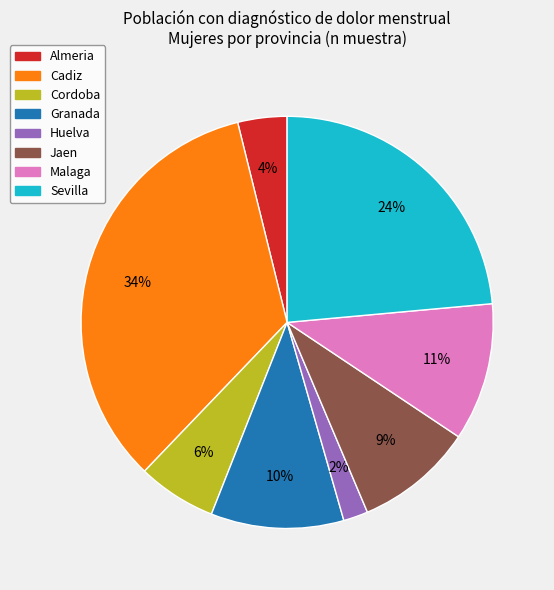

What is the largest slice in the pie chart?

Cadiz